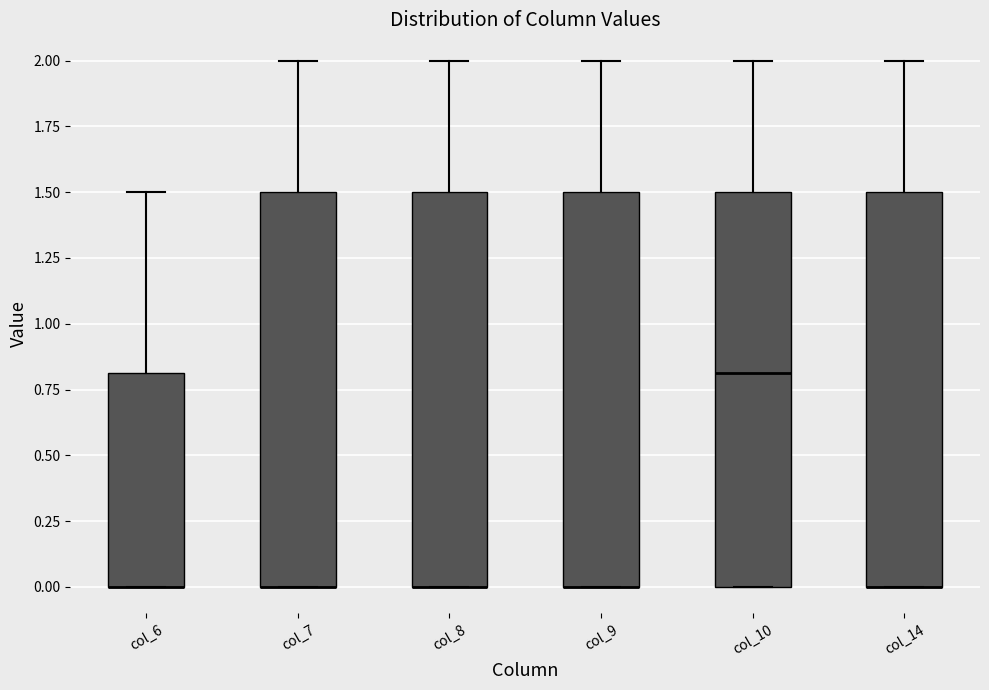

Reading left to right, read every box against the y-axis: the position of its median line, the range the box covers, and the ends of its whiskers. The values are not printed on the chart, so give them approximately, as read against the axis.

col_6: median 0.0 (drawn on the box's lower edge), box 0.0 to 0.8, whiskers 0.0 to 1.5
col_7: median 0.0 (drawn on the box's lower edge), box 0.0 to 1.5, whiskers 0.0 to 2.0
col_8: median 0.0 (drawn on the box's lower edge), box 0.0 to 1.5, whiskers 0.0 to 2.0
col_9: median 0.0 (drawn on the box's lower edge), box 0.0 to 1.5, whiskers 0.0 to 2.0
col_10: median 0.8, box 0.0 to 1.5, whiskers 0.0 to 2.0
col_14: median 0.0 (drawn on the box's lower edge), box 0.0 to 1.5, whiskers 0.0 to 2.0